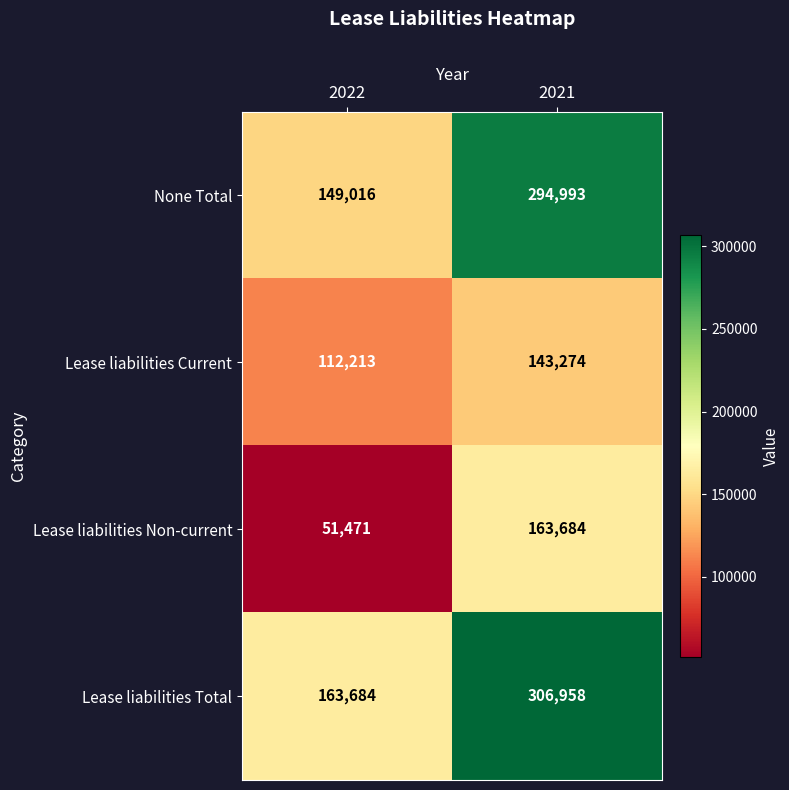

Which series has the widest spread of values?

None Total